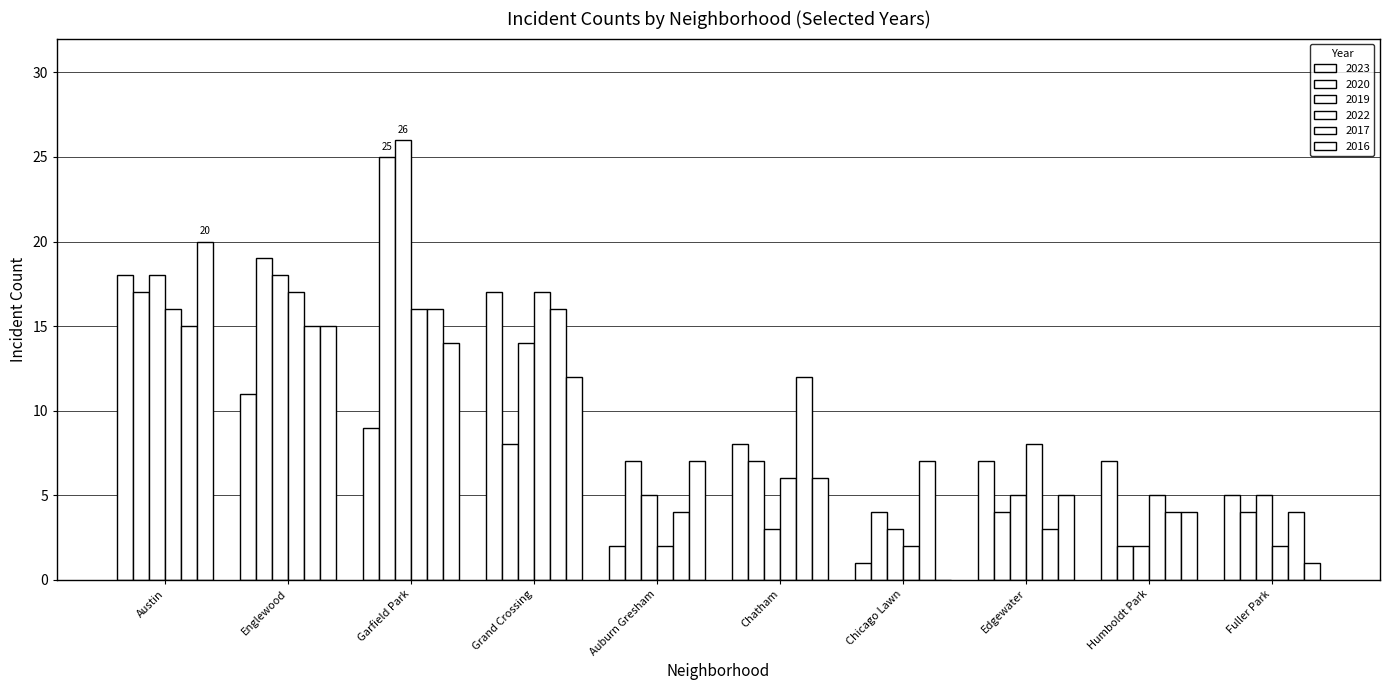

How many groups of bars are there?

10